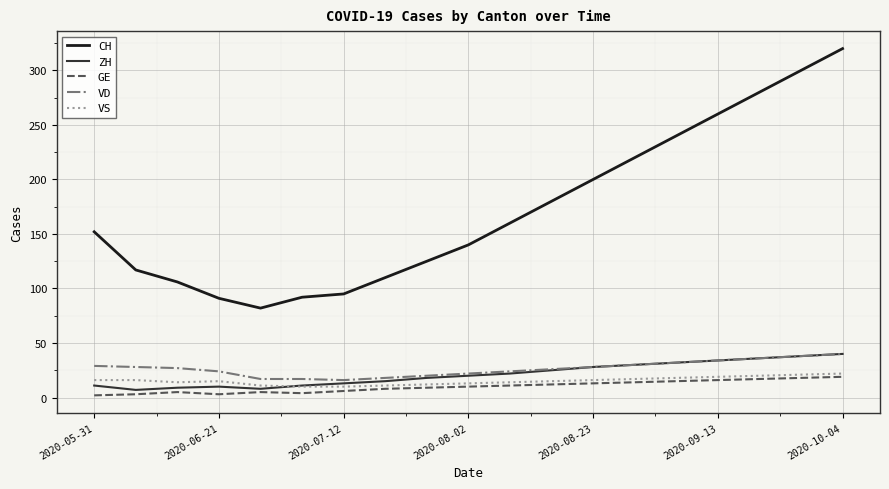

Which series has the largest total across all categories?

CH